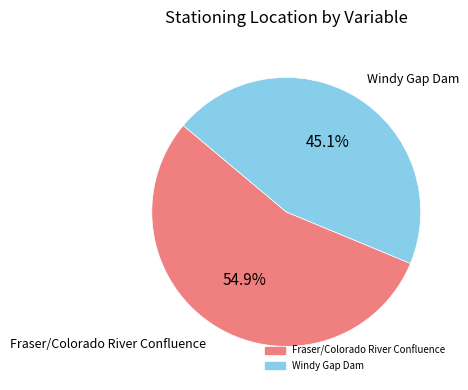

Rank the categories by value from highest to lowest.

Fraser/Colorado River Confluence, Windy Gap Dam